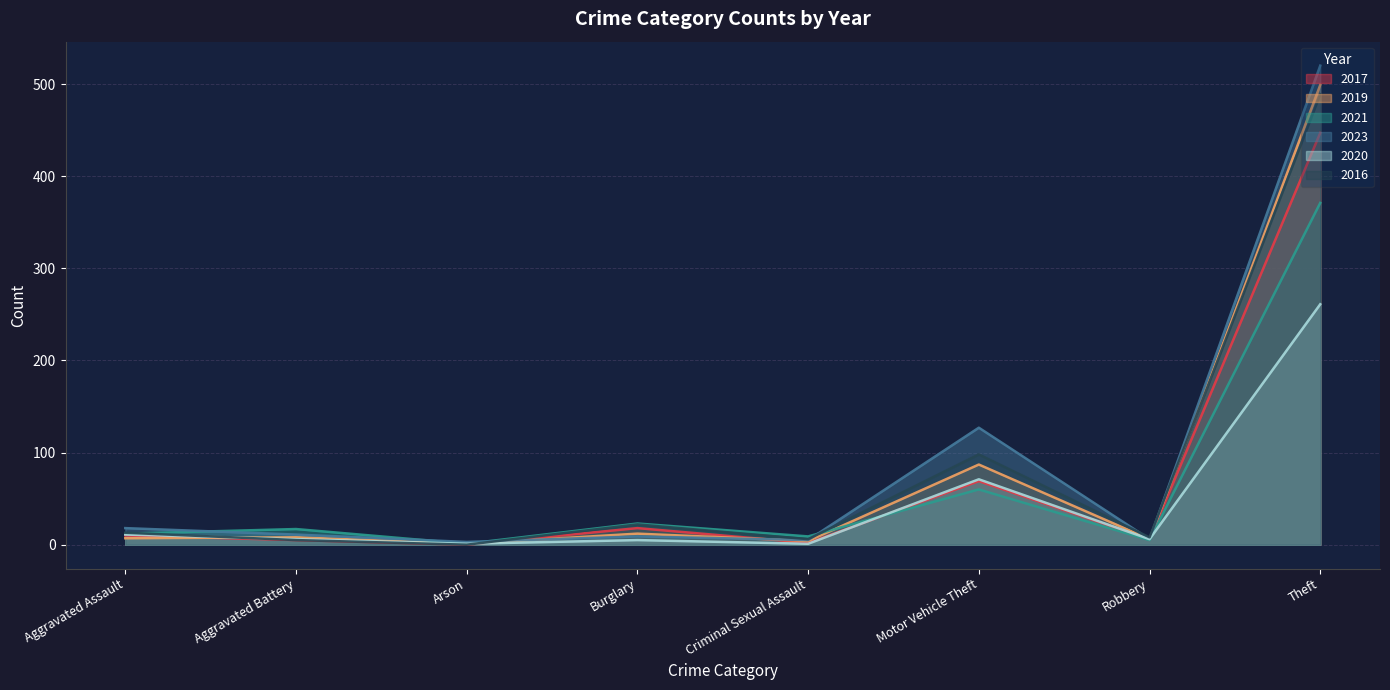

At which label is 2023 closest to 349?

Theft